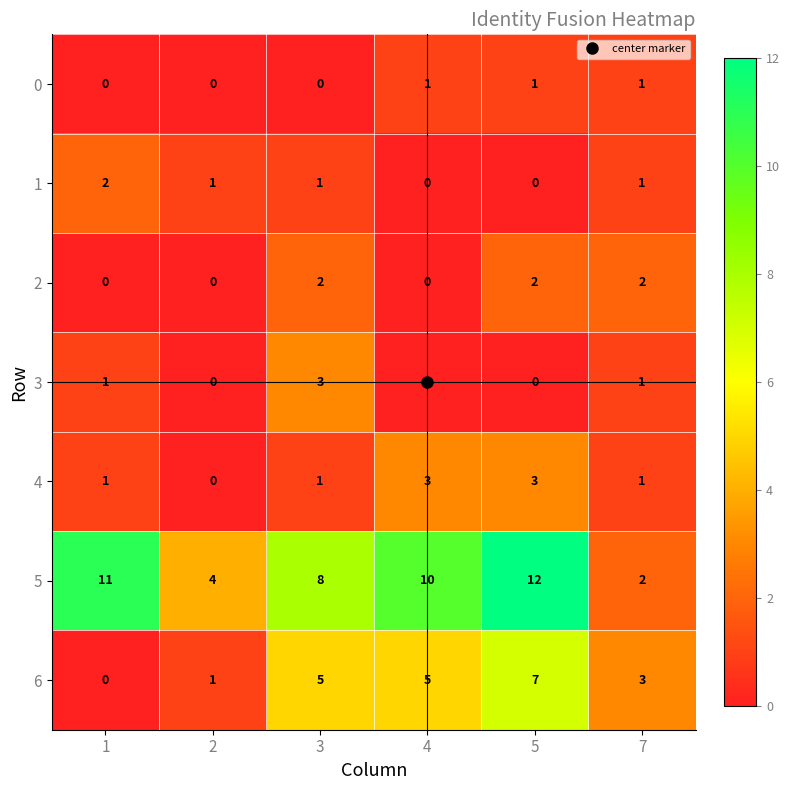

At which category is the sum across all series the highest?

5